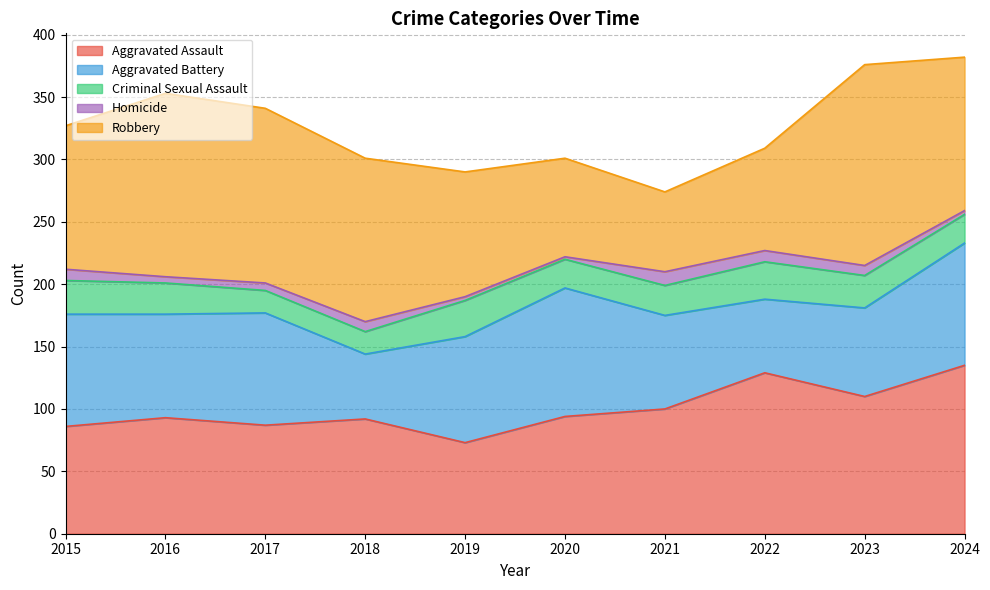

Reading left to right, what are all the values shown in this chart?

Aggravated Assault: 86	93	87	92	73	94	100	129	110	135
Aggravated Battery: 90	83	90	52	85	103	75	59	71	98
Criminal Sexual Assault: 27	25	18	18	29	23	24	30	26	23
Homicide: 9	5	6	8	3	2	11	9	8	3
Robbery: 115	147	140	131	100	79	64	82	161	123